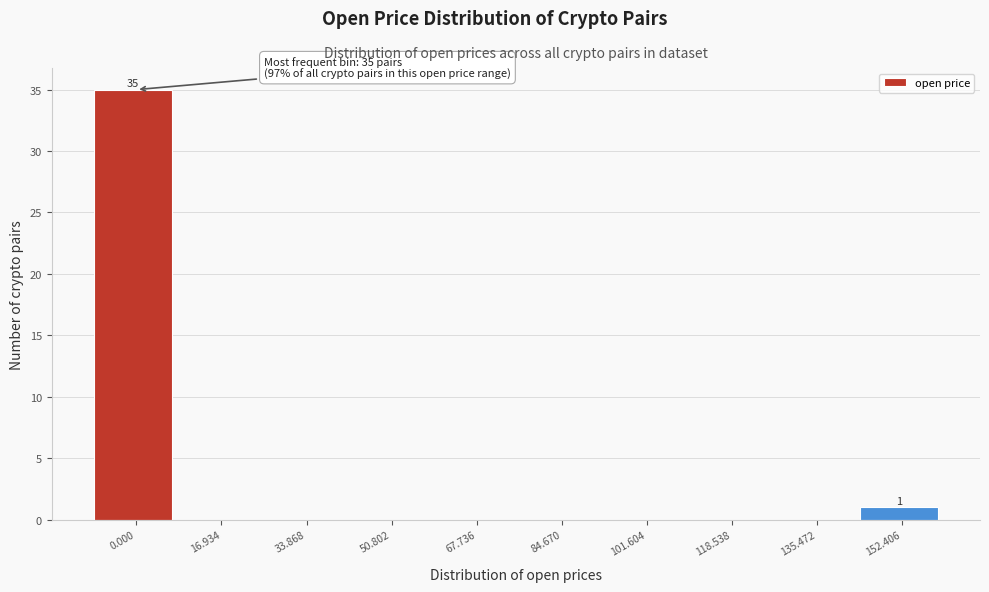

Reading left to right, extract all data points from this chart.

0.000=35	16.934=0	33.868=0	50.802=0	67.736=0	84.670=0	101.604=0	118.538=0	135.472=0	152.406=1